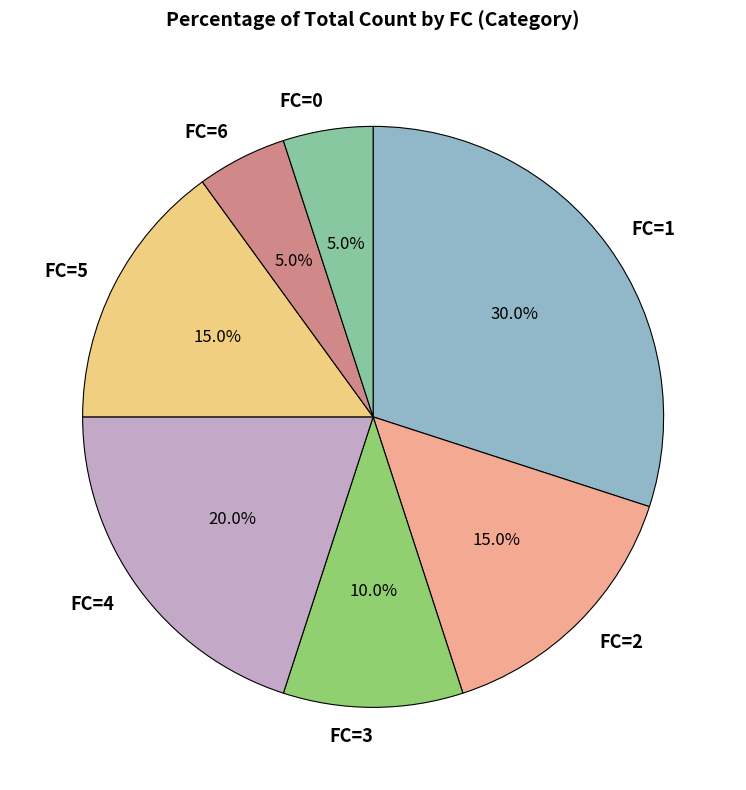

Which category has the biggest portion of the pie?

FC=1